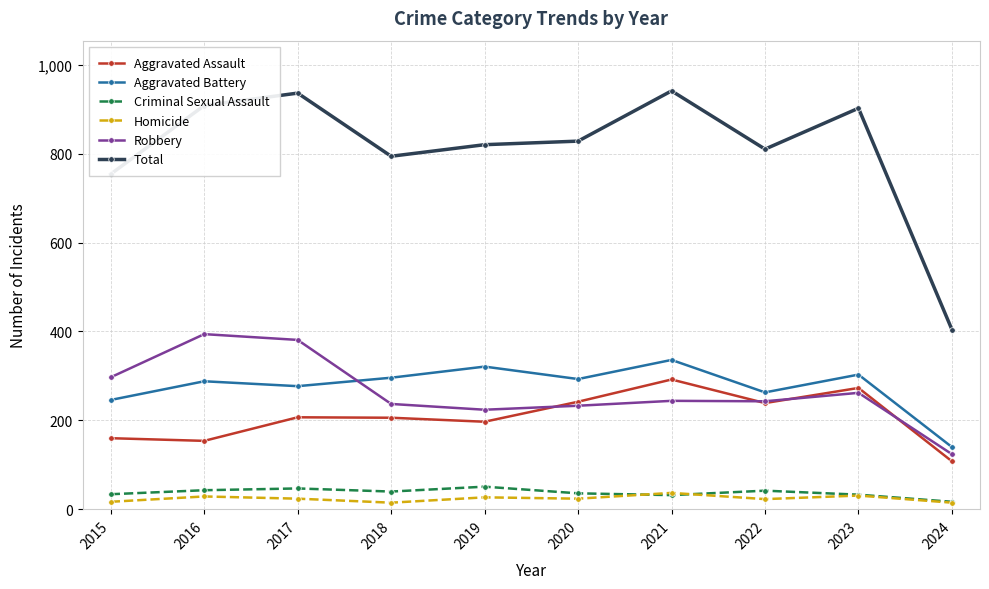

Is it true that Aggravated Battery equals 119 at 2016?

False